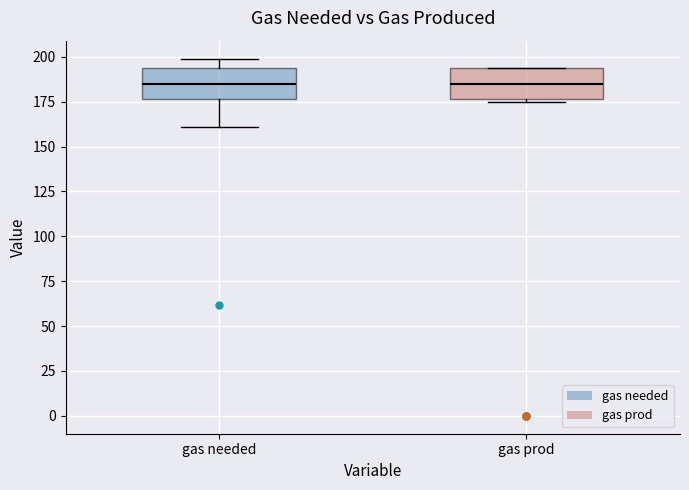

Reading left to right, transcribe this box plot: for each box, give where its median line is, the range the box spans, and where its two whiskers end, as read against the y-axis. The values are not printed on the chart, so give them approximately, as read against the axis.

gas needed: median 185, box 175 to 195, whiskers 160 to 200
gas prod: median 185, box 175 to 195, whiskers 175 to 195